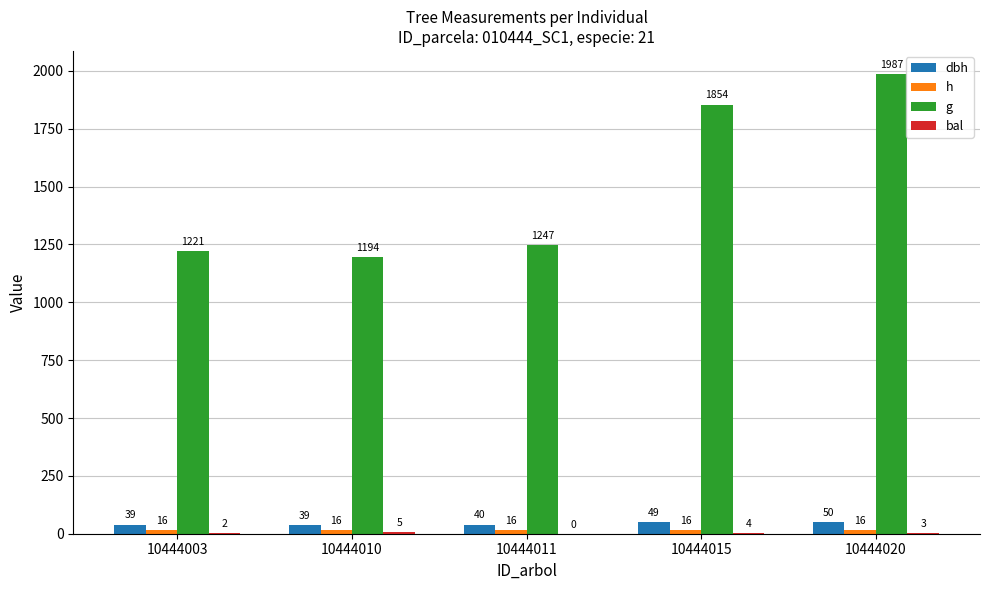

At how many categories does at least one series exceed 472?

5